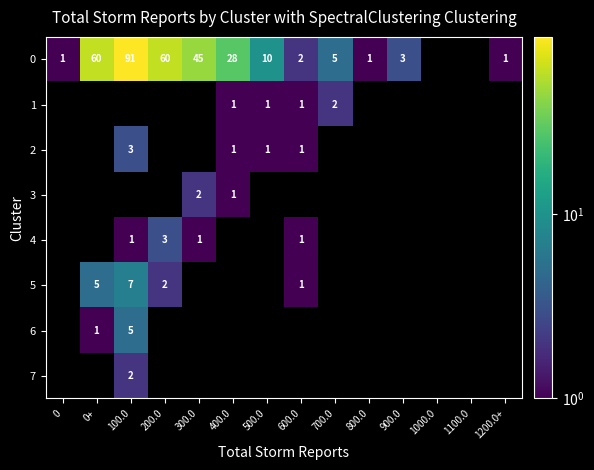

What is the total value across all series at 800.0?

1